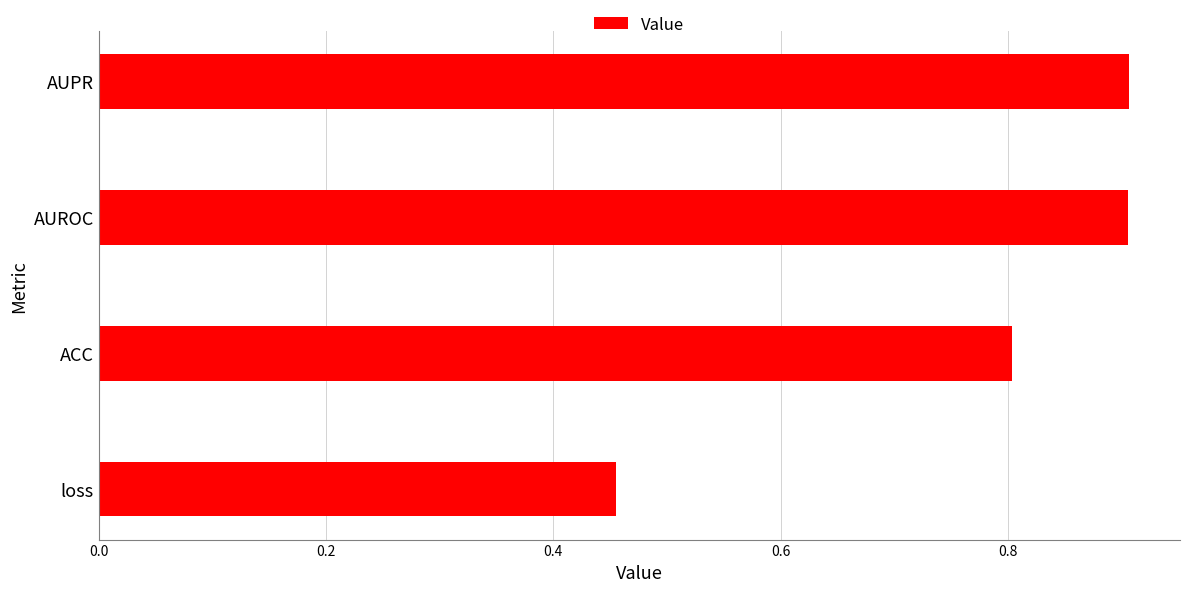

At which label is the value closest to 0?

loss